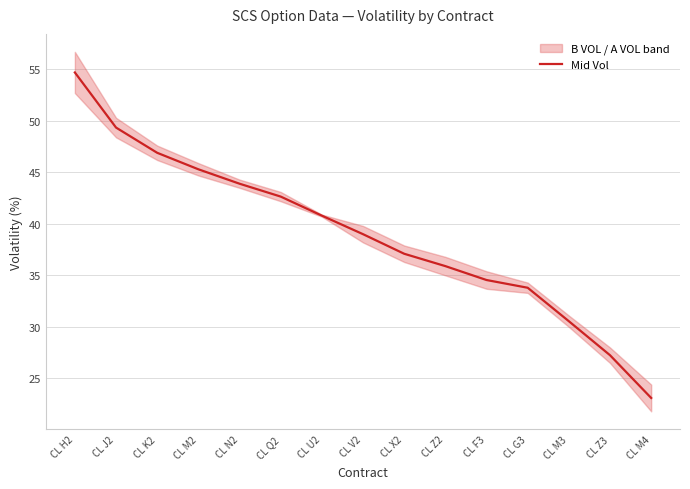

What position from the left is CL X2?

9